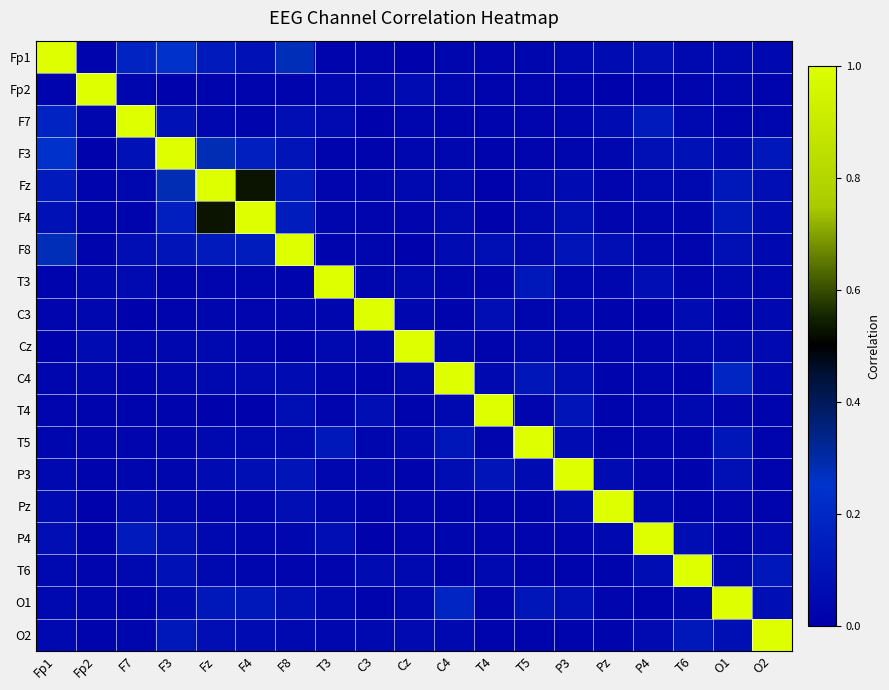

At which category is the sum across all series the highest?

Fz